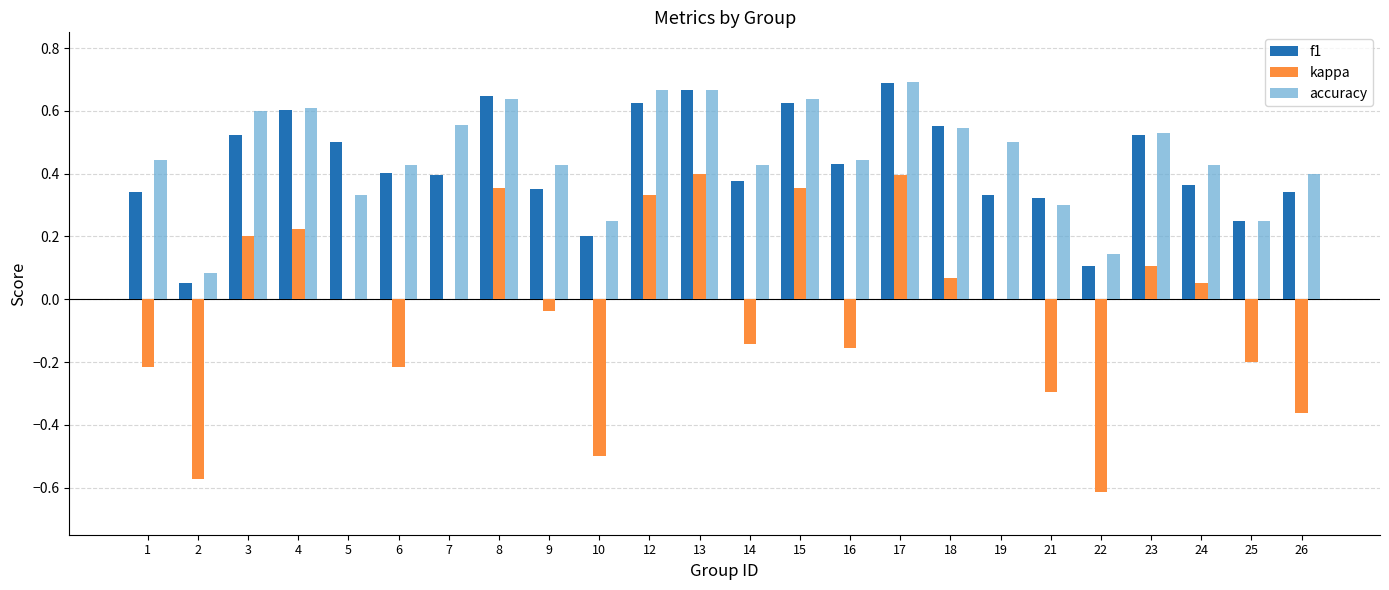

What is the sum of all f1 values?

10.2